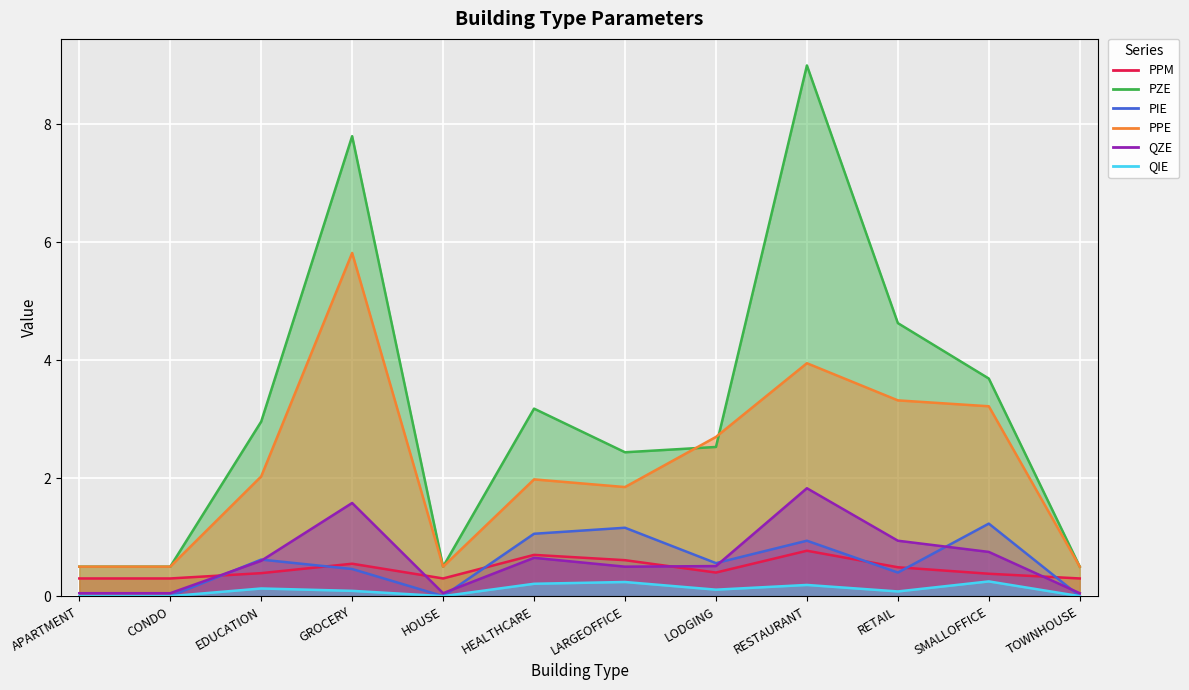

What is the difference between the second highest and second lowest values in the PPM series?

0.4